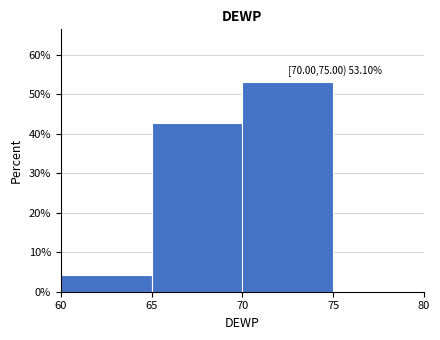

Which range on the x-axis has the tallest bar?

70 to 75